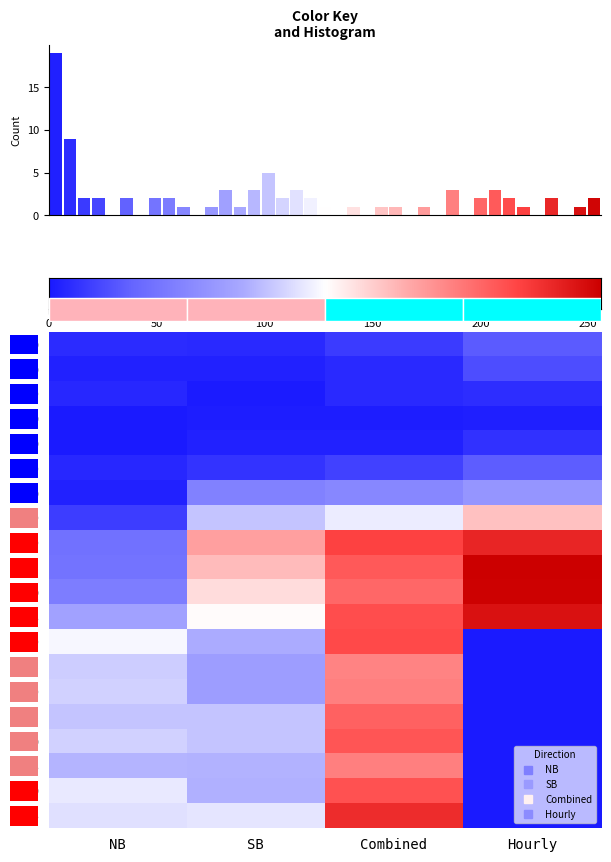

What is the greatest value displayed?

256